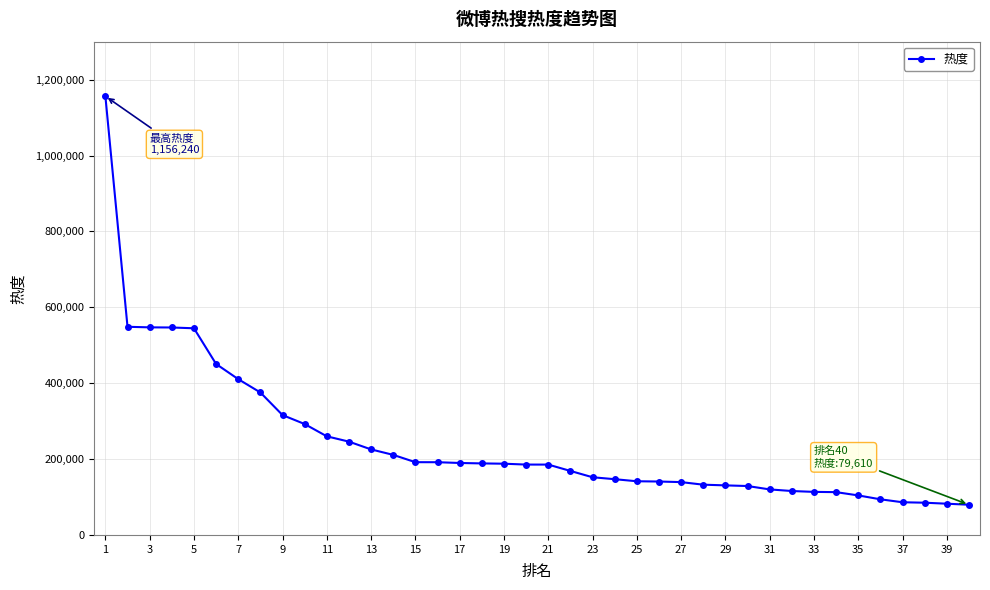

What is the sum of all values?

9725192